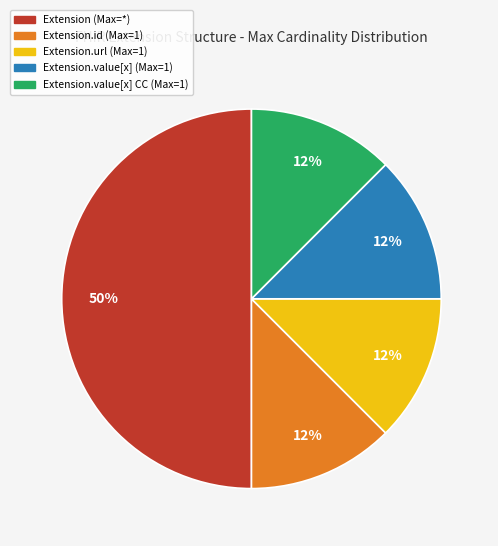

To the nearest percent, what is the average slice percentage?

20%